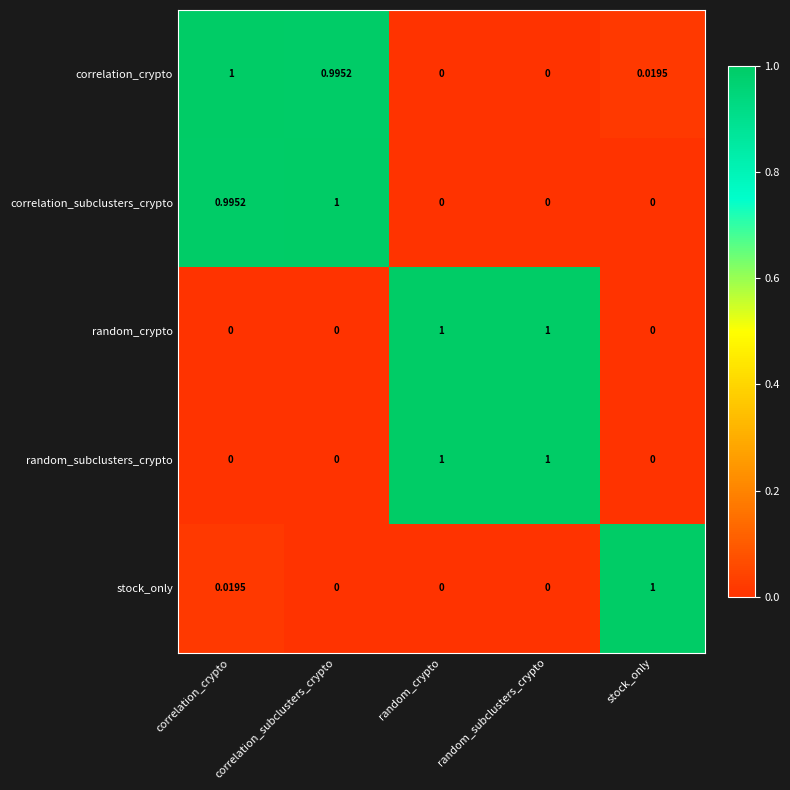

At how many categories does at least one series exceed 0?

5